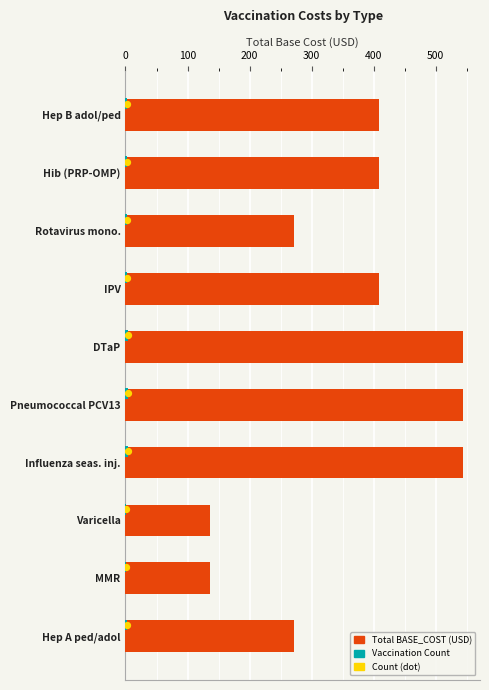

Which series contains the lowest Y value?

Count (dot)